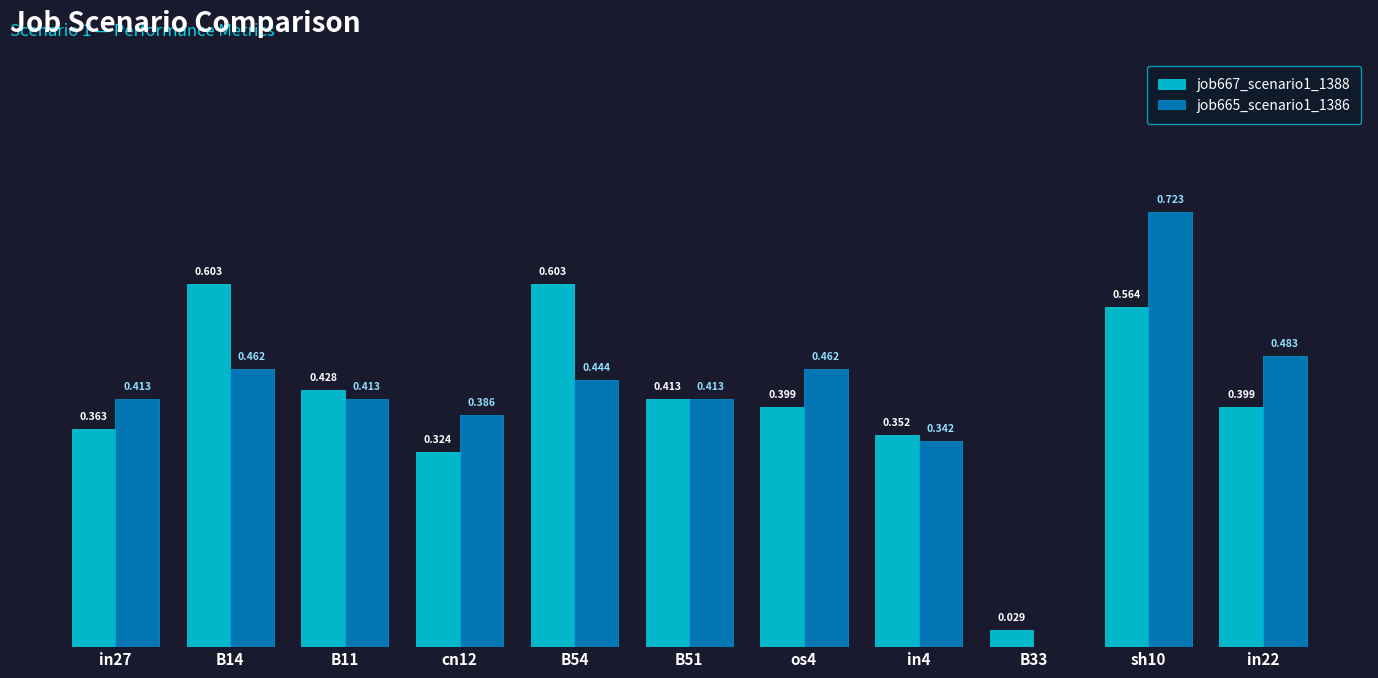

At how many categories does at least one series exceed 0?

11